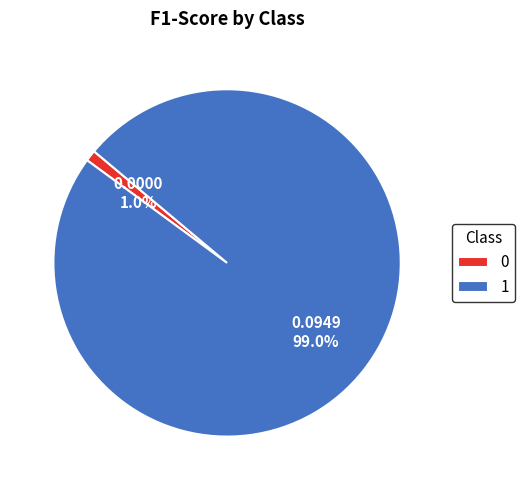

What percentage is the 1 slice, to the nearest percent?

99%